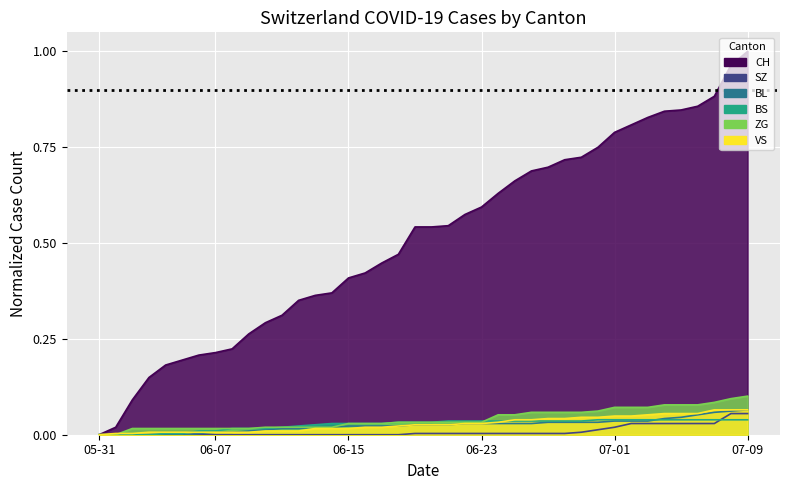

What are all the series names shown in the legend?

CH, SZ, BL, BS, ZG, VS